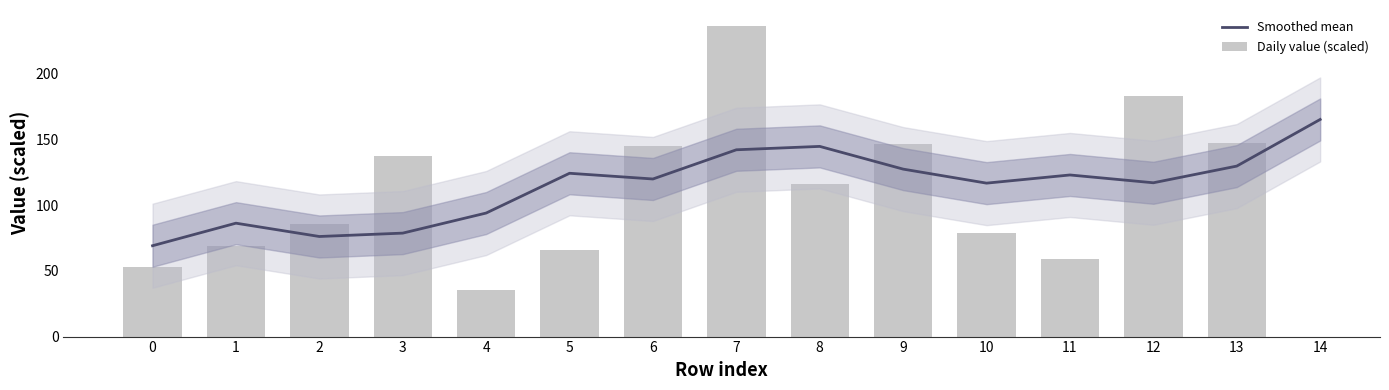

Where does the Daily value (scaled) series first go above 116?

3